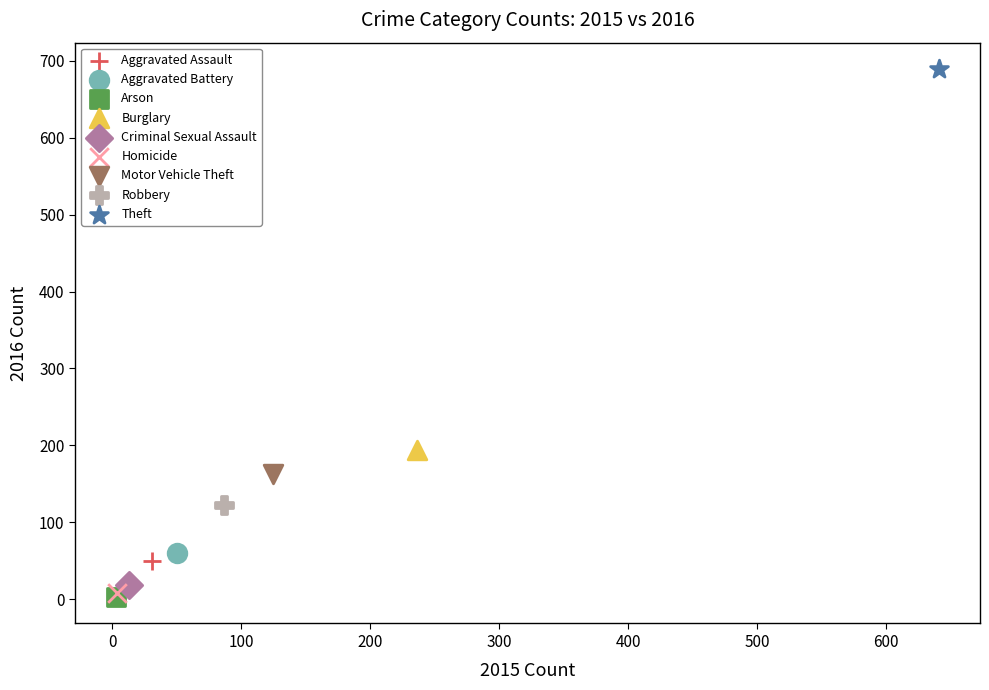

What are all the series names shown in the legend?

Aggravated Assault, Aggravated Battery, Arson, Burglary, Criminal Sexual Assault, Homicide, Motor Vehicle Theft, Robbery, Theft